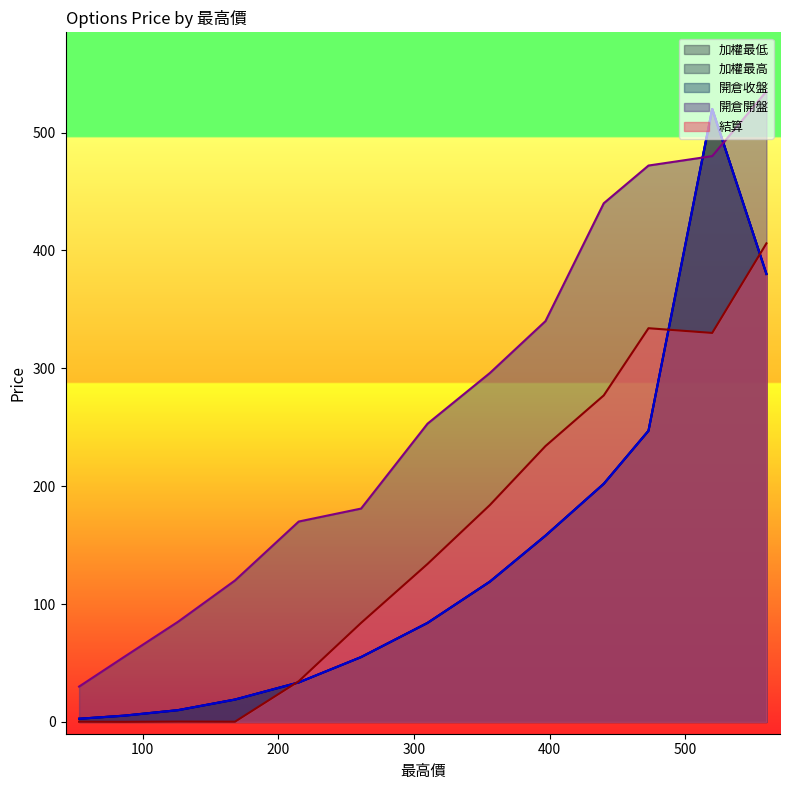

What are all the series names shown in the legend?

加權最低, 加權最高, 開倉收盤, 開倉開盤, 結算